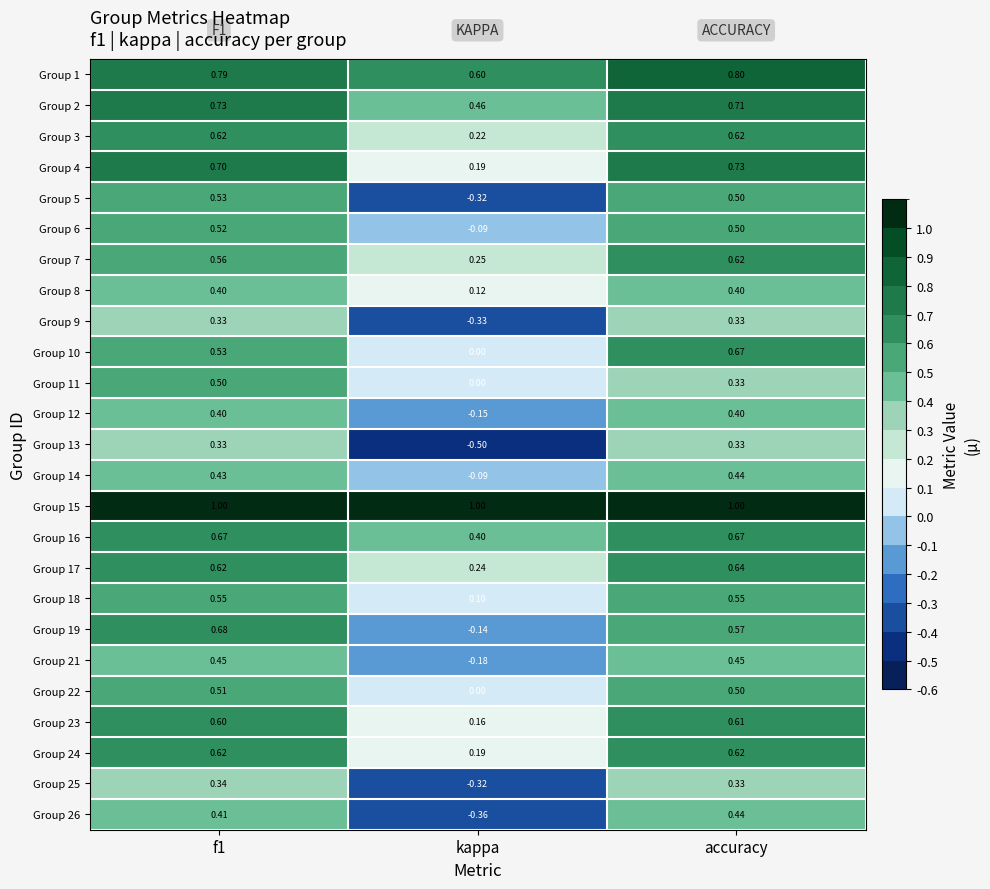

Between f1 and accuracy, which series saw the biggest shift?

Group 11